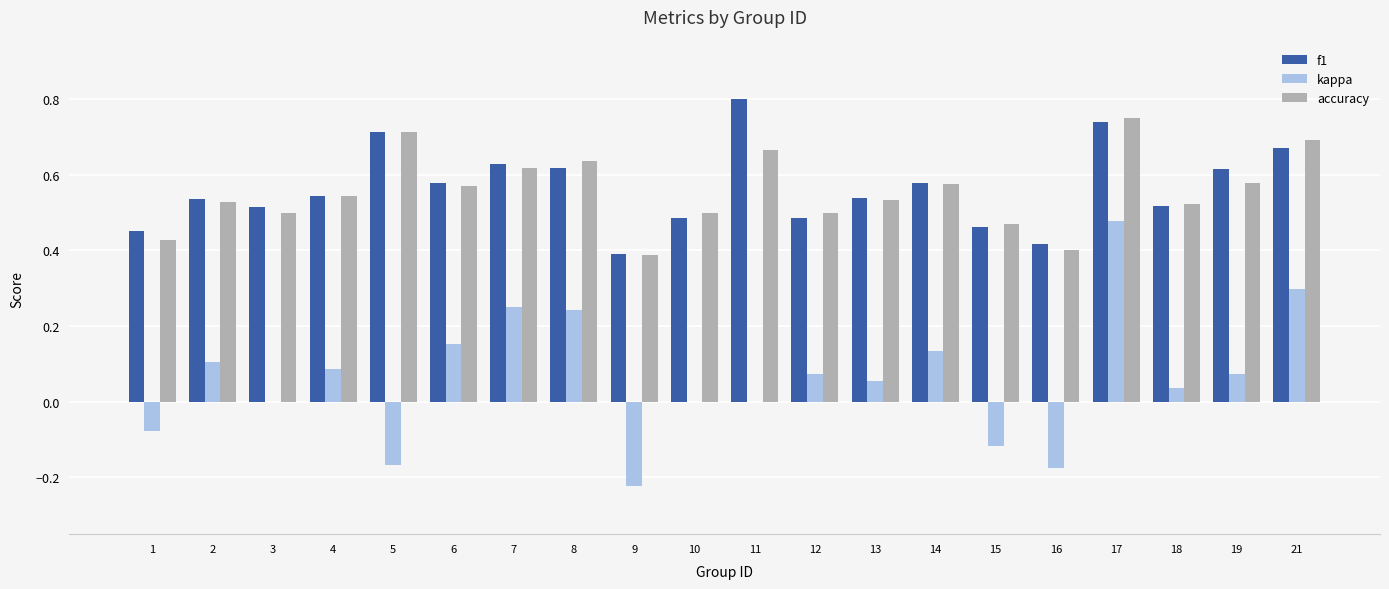

What is the sum of the accuracy values at 9 and 2?

0.9